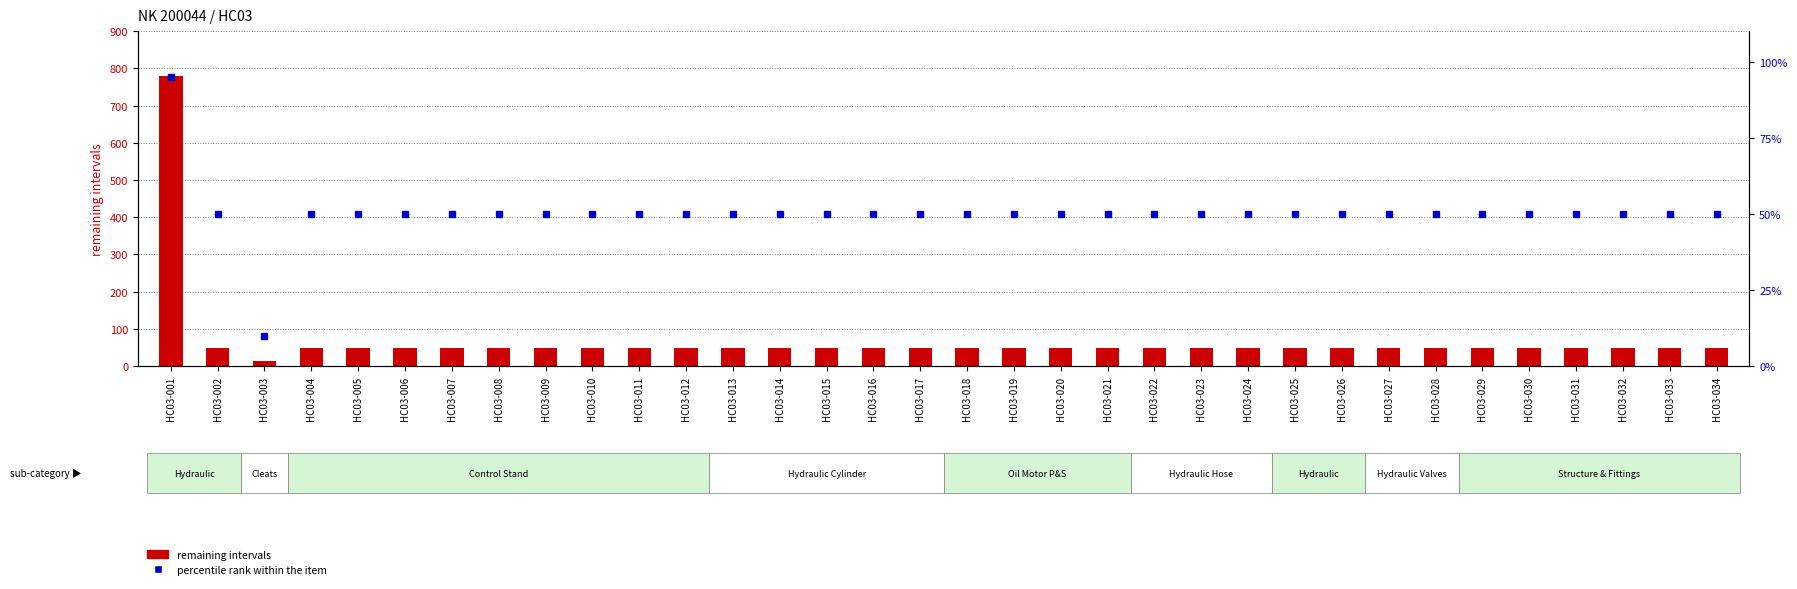

What is the total value across all series at HC03-008?

100